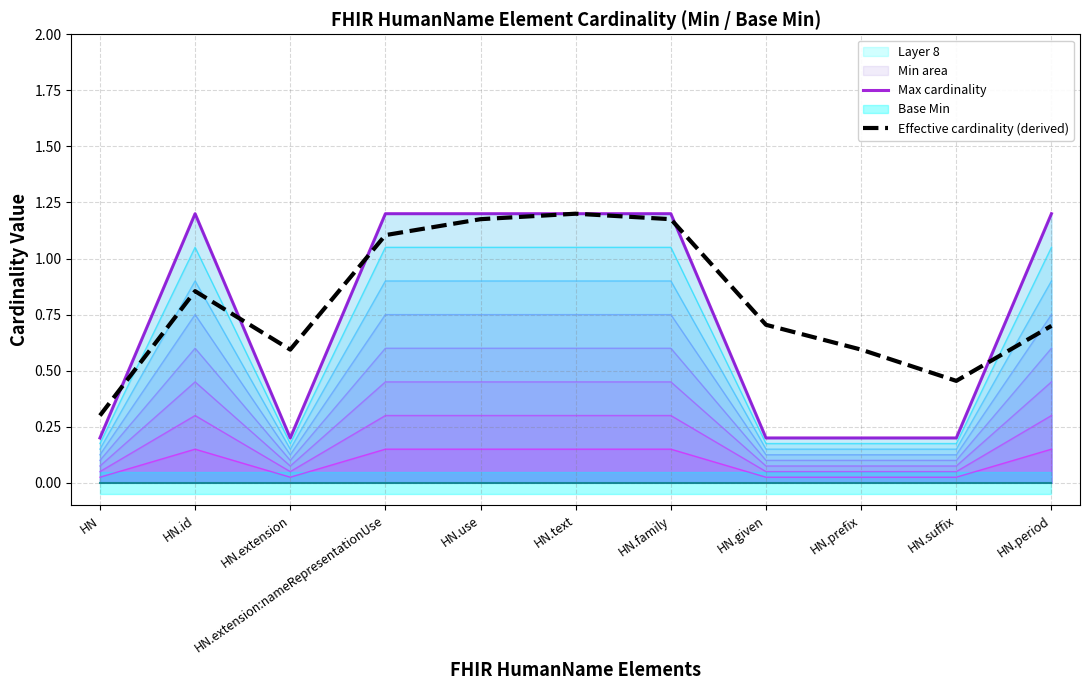

Where does the Max cardinality series first go above 1?

HN.id